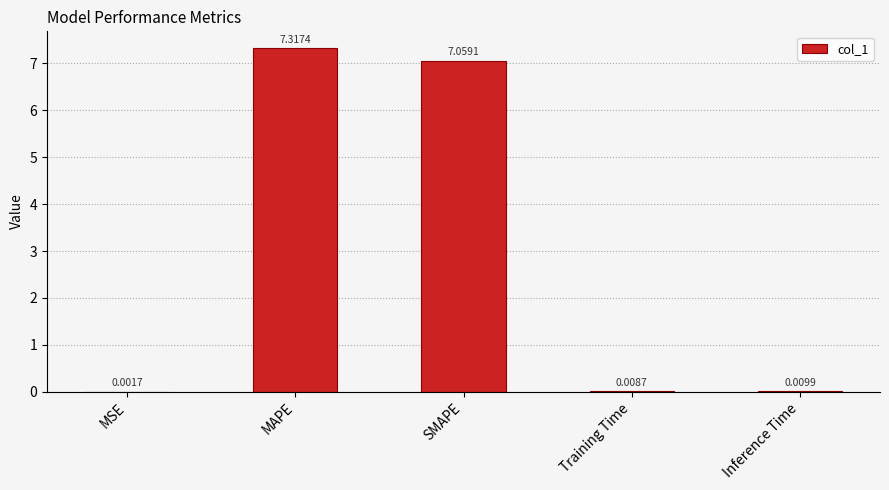

Which has a higher value, SMAPE or Training Time?

SMAPE